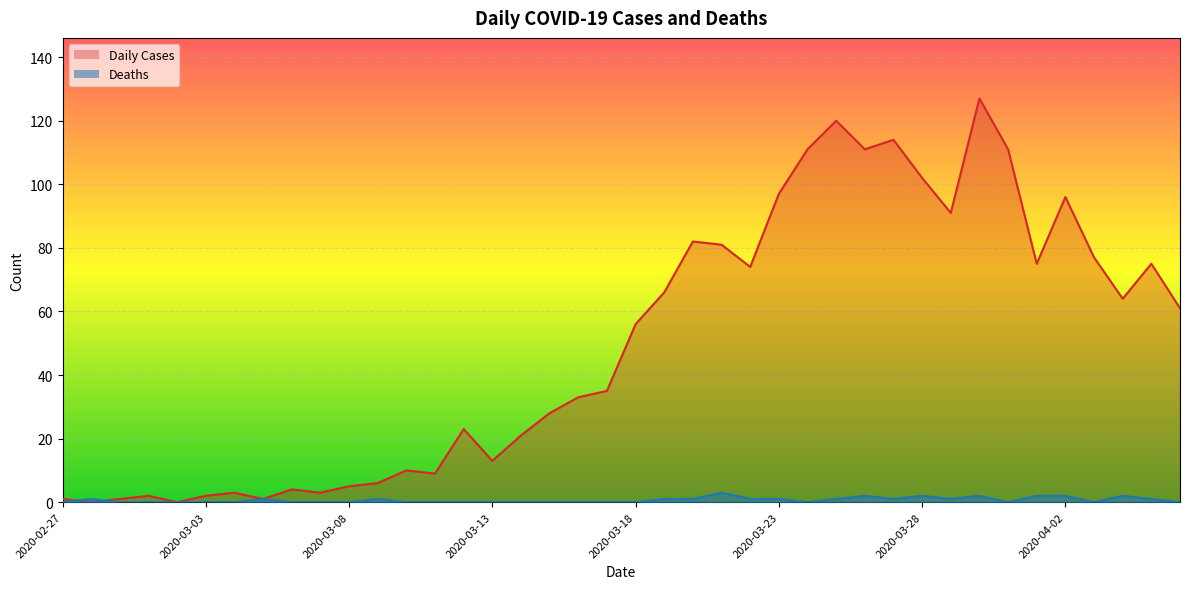

Where is Deaths nearest to the value 1?

2020-02-28